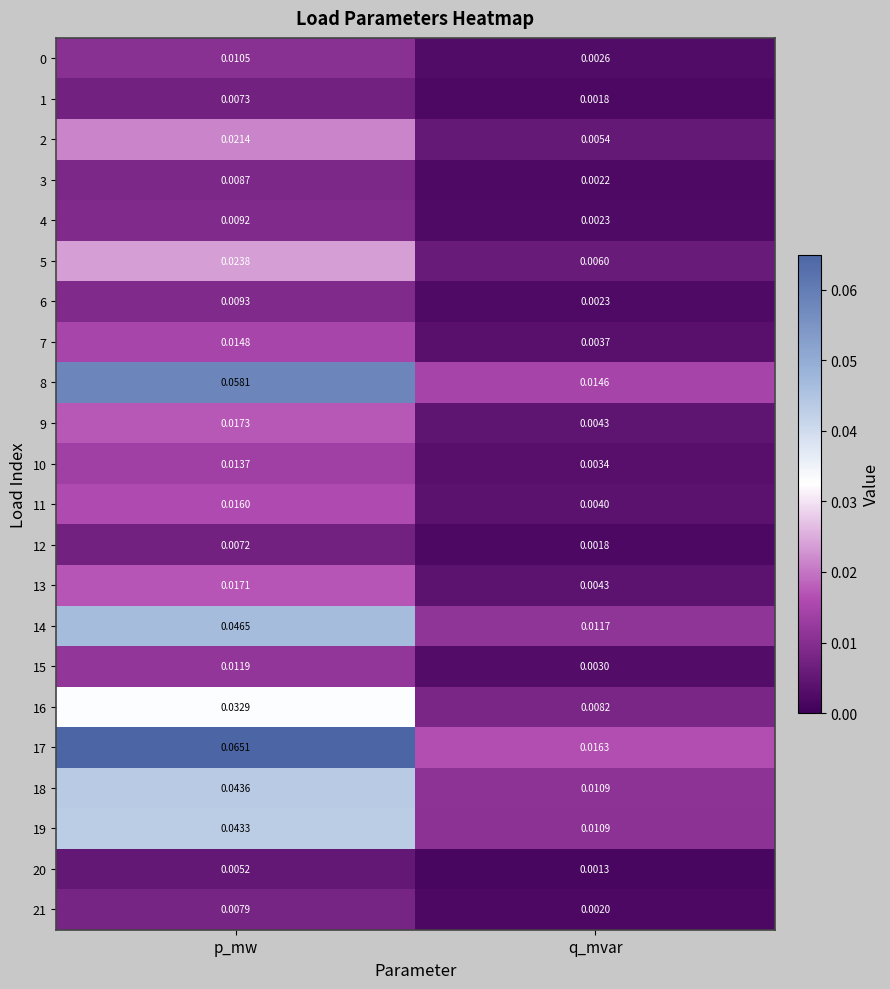

At how many categories does at least one series exceed 0?

2